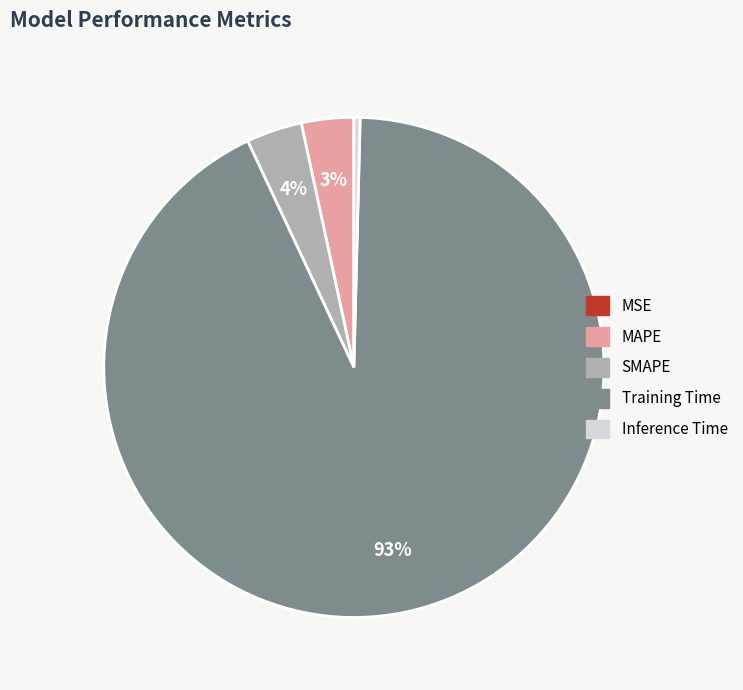

Is it true that MAPE is 3% of the pie?

True